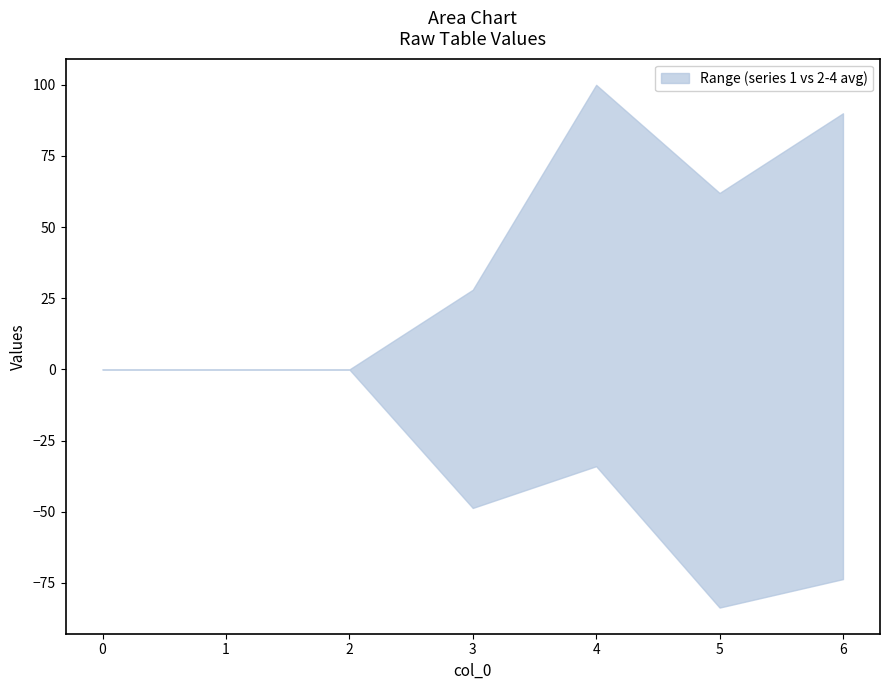

Reading left to right, what are all the values shown in this chart?

1: 0	0	0	28	100	62	90
2: 0	0	0	19	34	19	48
3: 0	0	0	44	21	76	59
4: 0	0	0	83	47	156	114